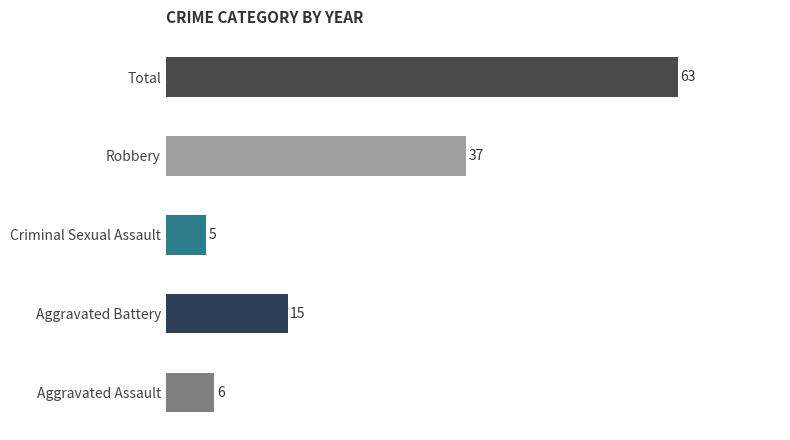

Where is the data nearest to the value 34?

Robbery